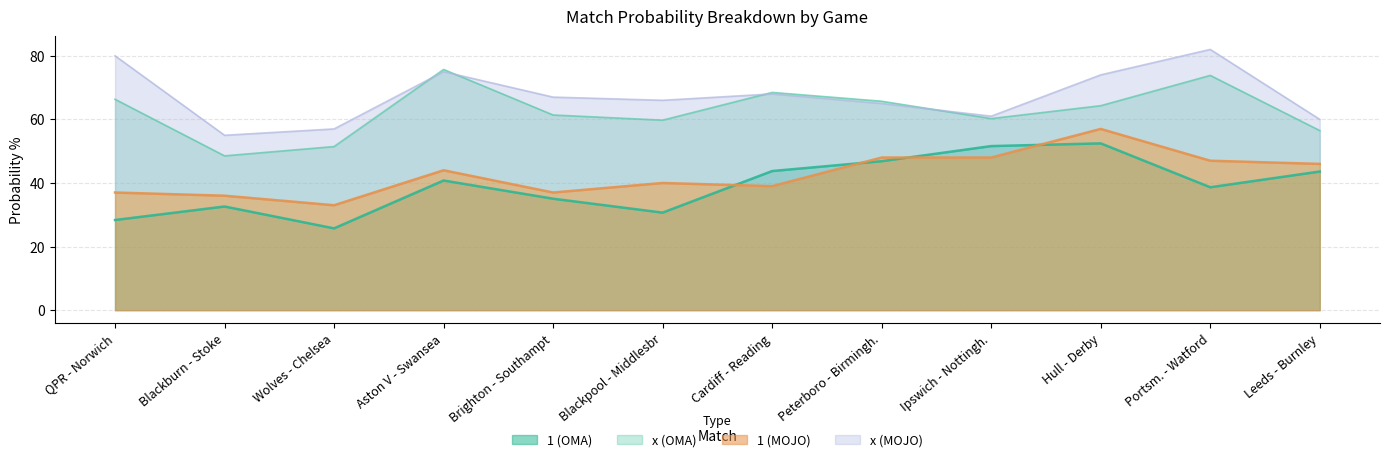

What is the highest value of the 1 (OMA) series?

52.5